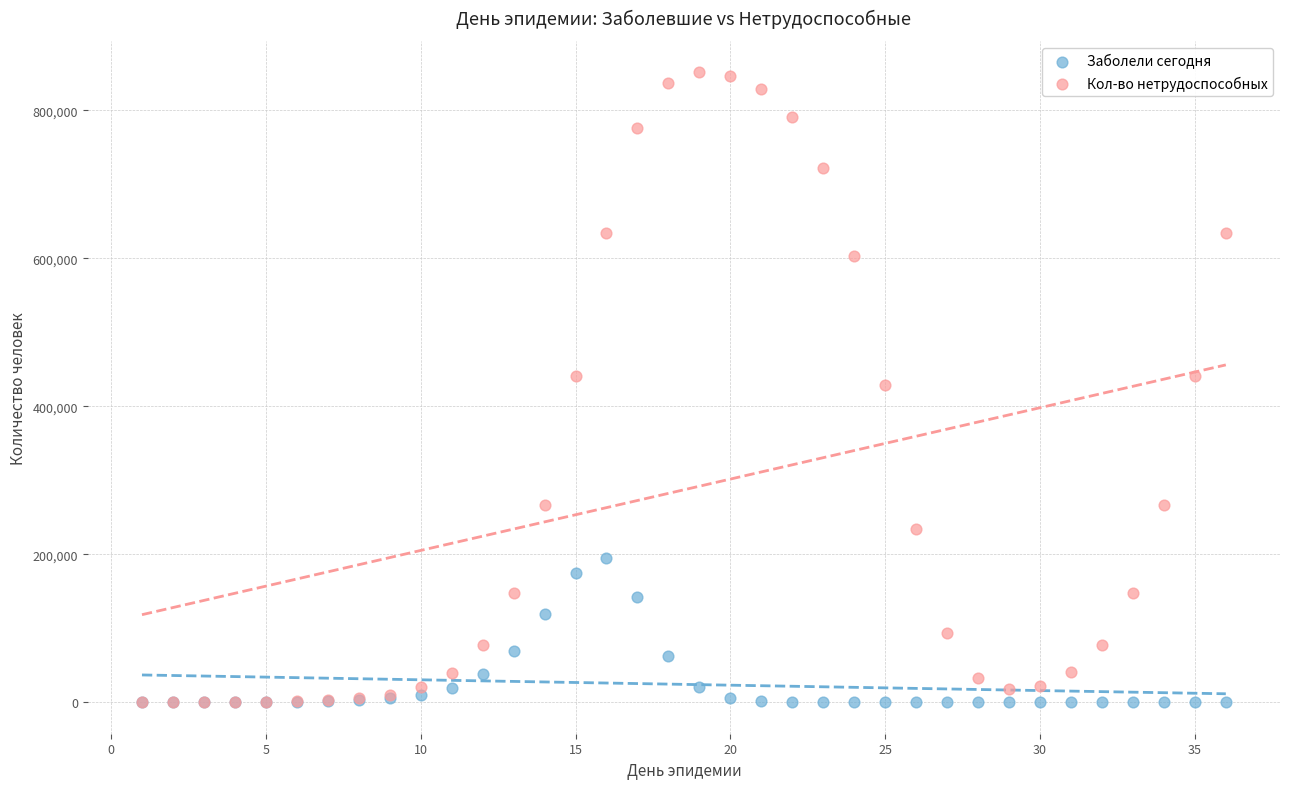

Which series contains the highest Y value?

Кол-во нетрудоспособных